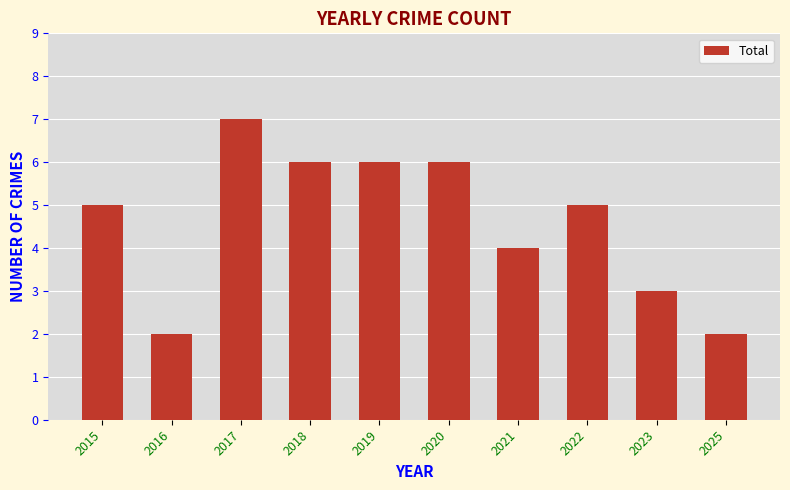

Is it true that the value at 2021 is 7?

False